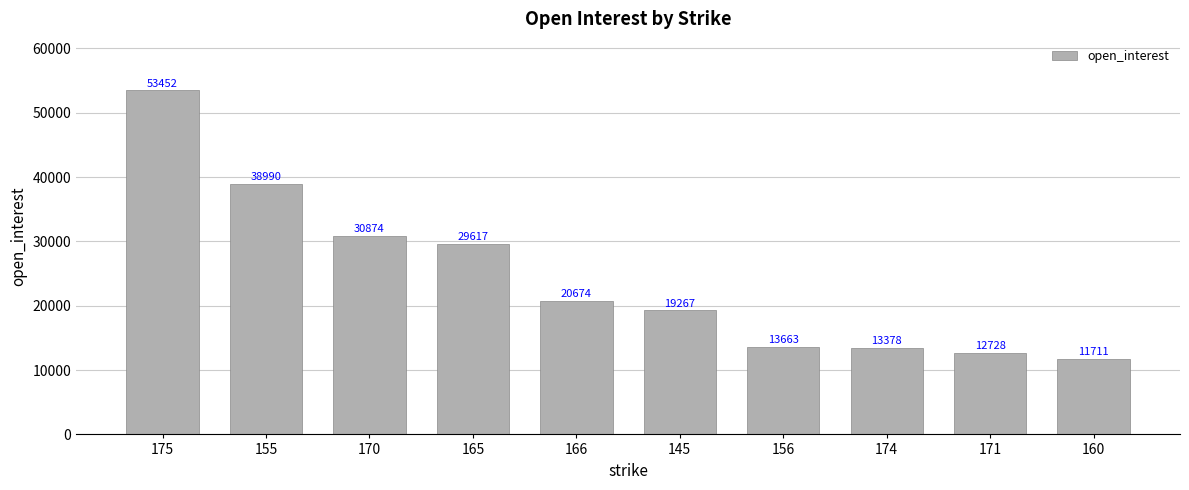

Approximately how many times larger is the value at 156 compared to 170?

0.4